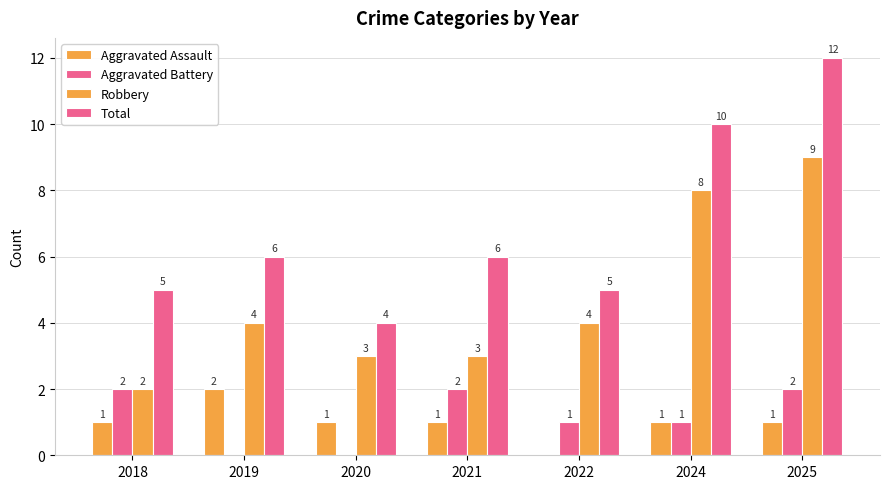

Are the bars horizontal?

No